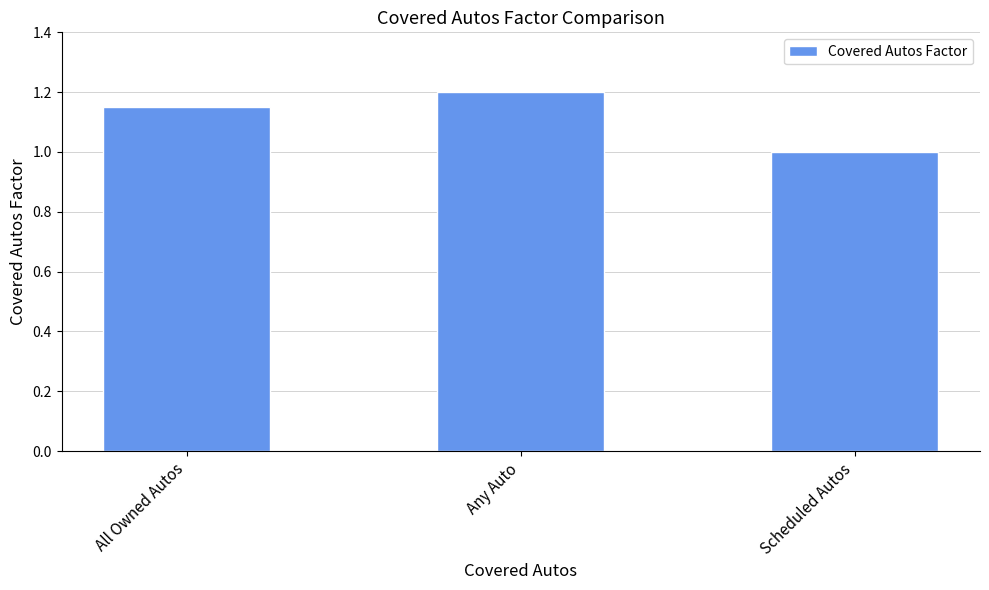

Which has a higher value, All Owned Autos or Scheduled Autos?

All Owned Autos